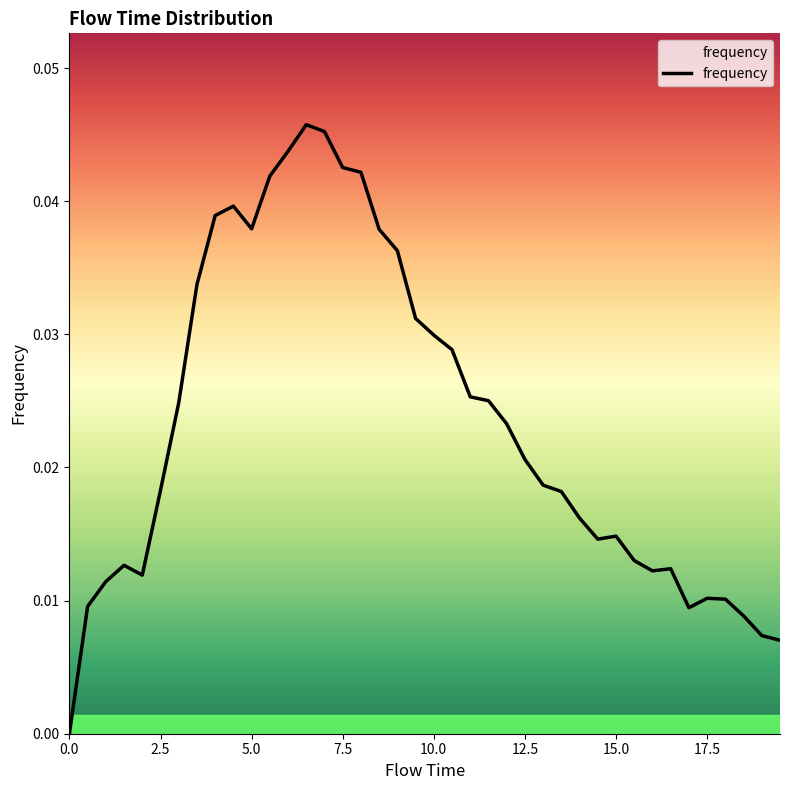

How many lines are shown in the chart?

1